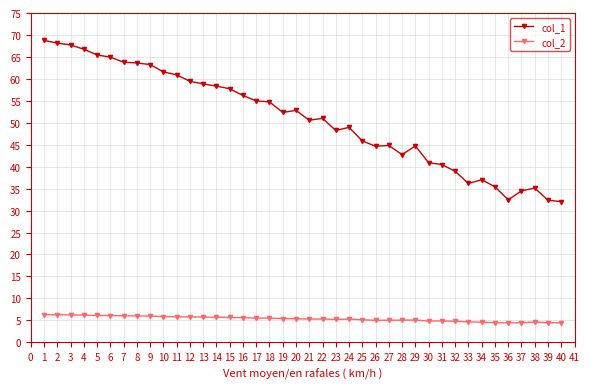

True or false: col_2 and col_1 cross at least once.

False